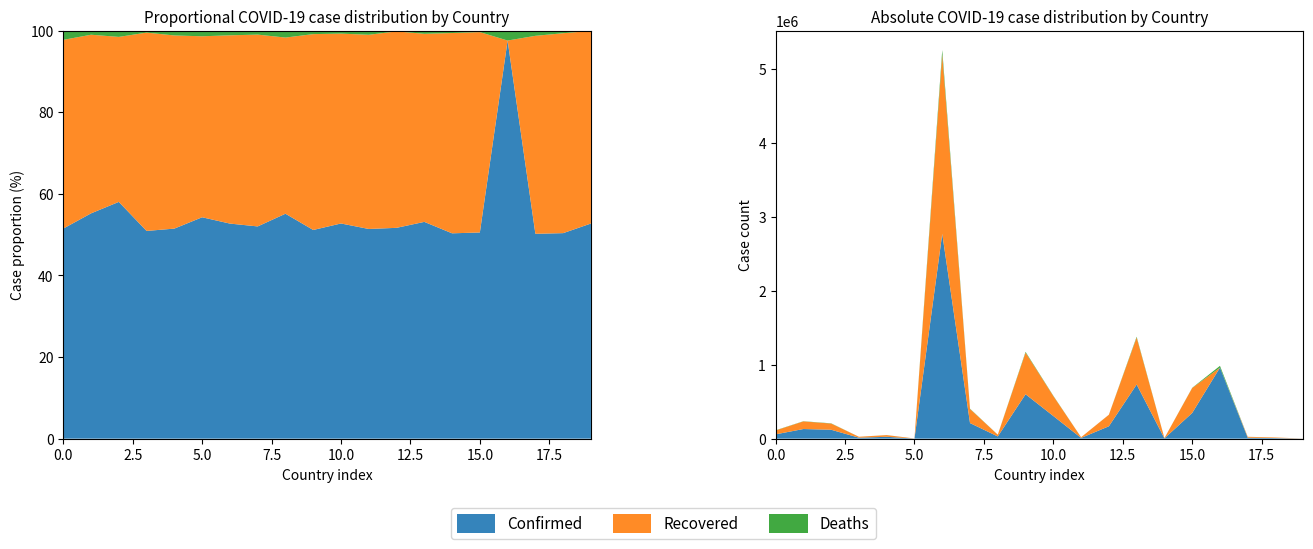

Reading left to right, transcribe all the data shown in this chart.

Confirmed: Afghanistan=58214	Albania=129980	Algeria=120174	Andorra=12917	Angola=24883	Antigua and Barbuda=1217	Argentina=2769552	Armenia=210518	Australia=29594	Austria=600089	Azerbaijan=305933	Bahamas=9868	Bahrain=167165	Bangladesh=732060	Barbados=3797	Belarus=347316	Belgium=960169	Belize=12585	Benin=7720	Bhutan=986
Recovered: Afghanistan=52301	Albania=103066	Algeria=83765	Andorra=12334	Angola=22882	Antigua and Barbuda=995	Argentina=2424675	Armenia=190271	Australia=23181	Austria=563256	Azerbaijan=269965	Bahamas=9140	Bahrain=155768	Bangladesh=635183	Barbados=3704	Belarus=337620	Belgium=0	Belize=12164	Benin=7510	Bhutan=883
Deaths: Afghanistan=2557	Albania=2358	Algeria=3172	Andorra=123	Angola=570	Antigua and Barbuda=31	Argentina=60083	Armenia=3944	Australia=910	Austria=9997	Azerbaijan=4235	Bahamas=194	Bahrain=607	Bangladesh=10683	Barbados=44	Belarus=2453	Belgium=23867	Belize=318	Benin=97	Bhutan=1